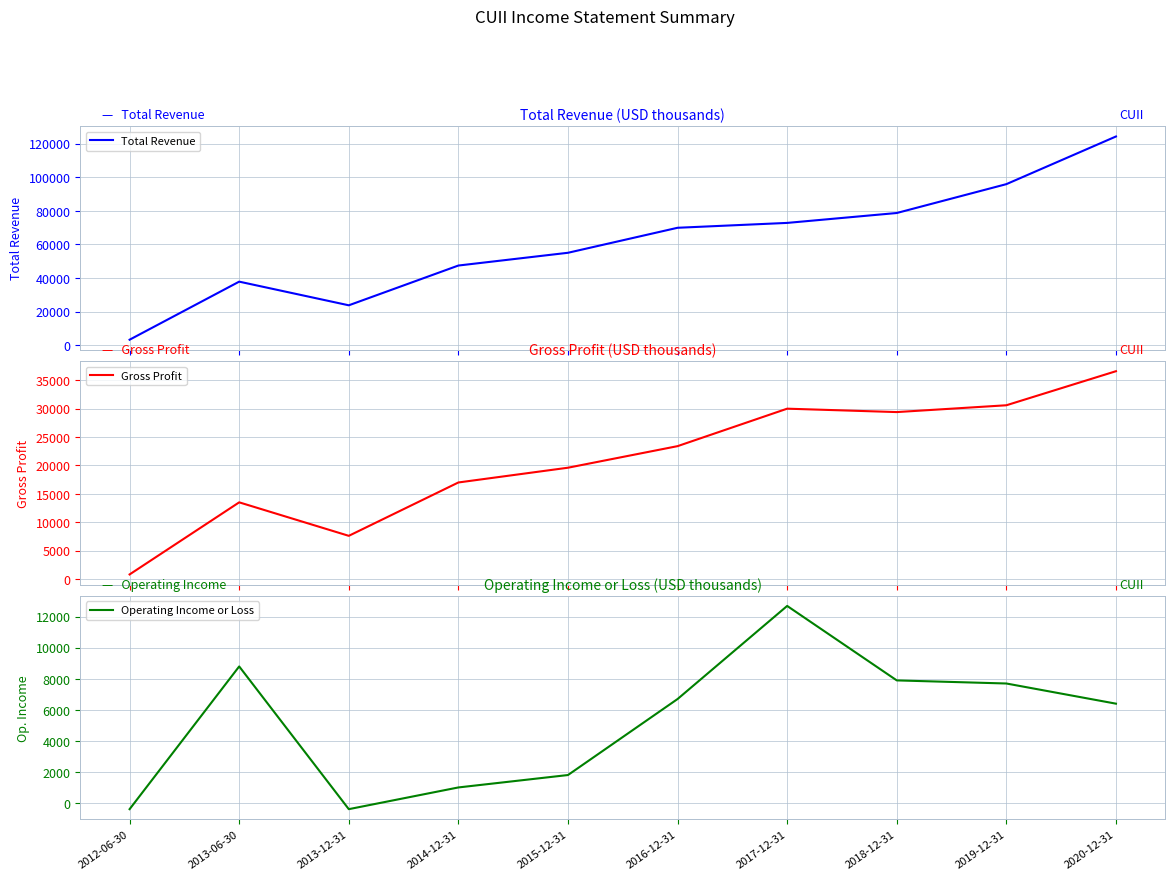

Where is Total Revenue nearest to the value 63750?

2016-12-31